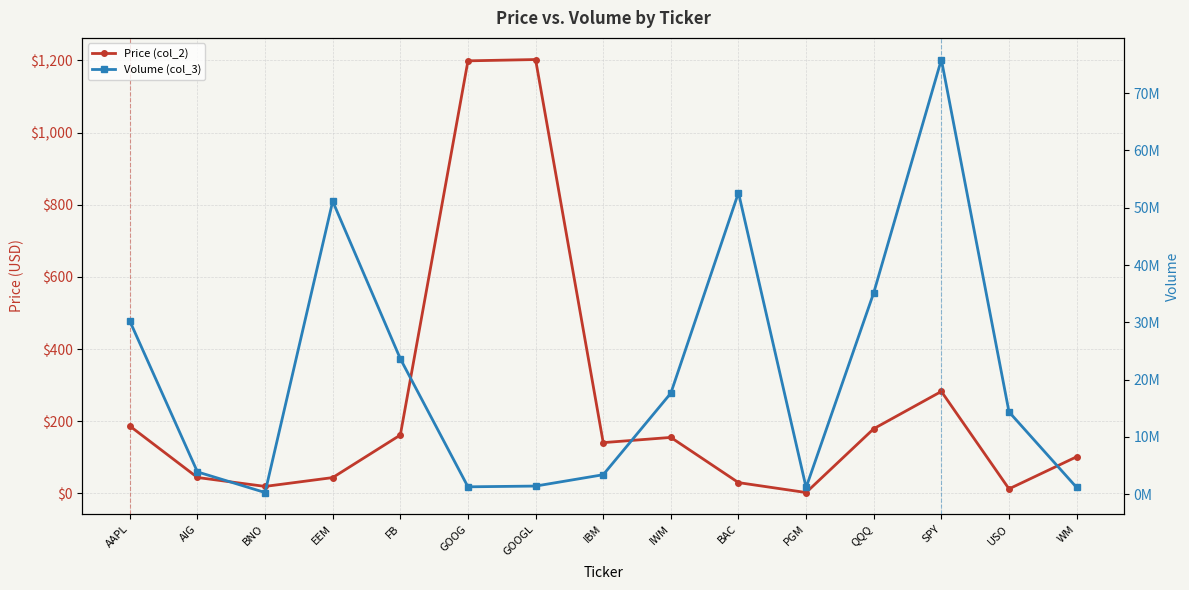

Which series has the largest total across all categories?

Volume (col_3)